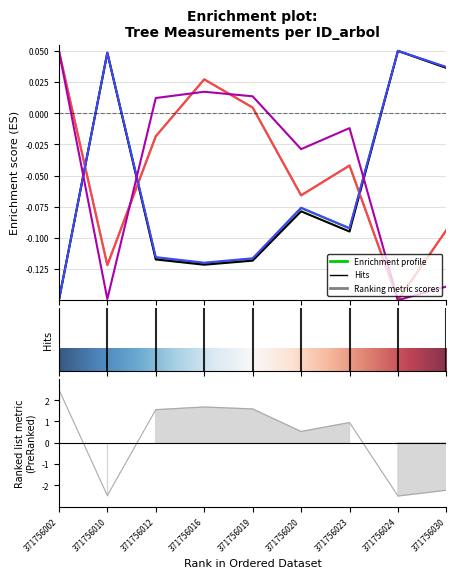

Between which two adjacent categories do dbh and bal first intersect?

371756002 and 371756010